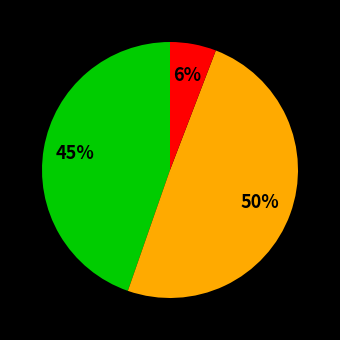

To the nearest percent, what is the average slice percentage?

33%